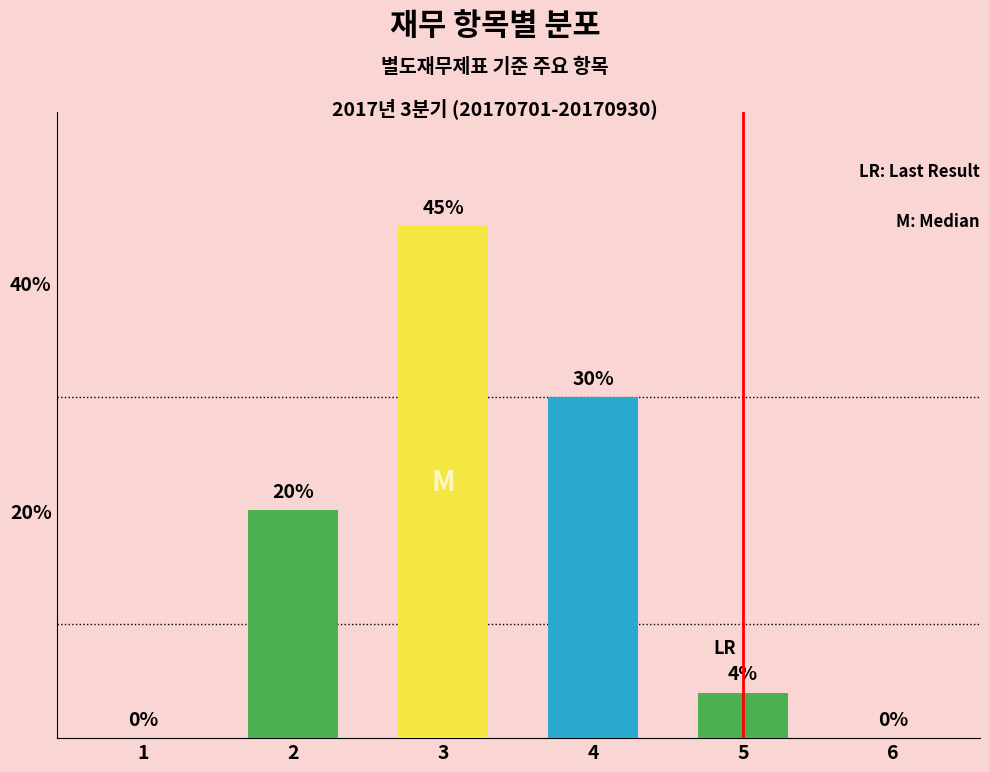

True or false: the data shows 0 at 1.

True